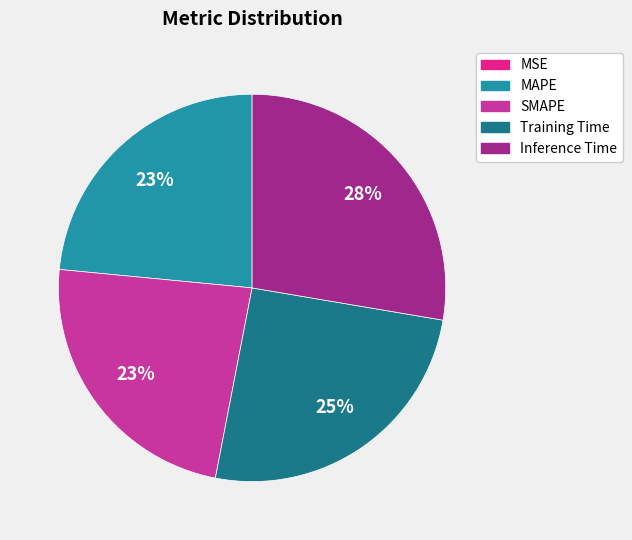

Is it true that Inference Time is 37% of the pie?

False